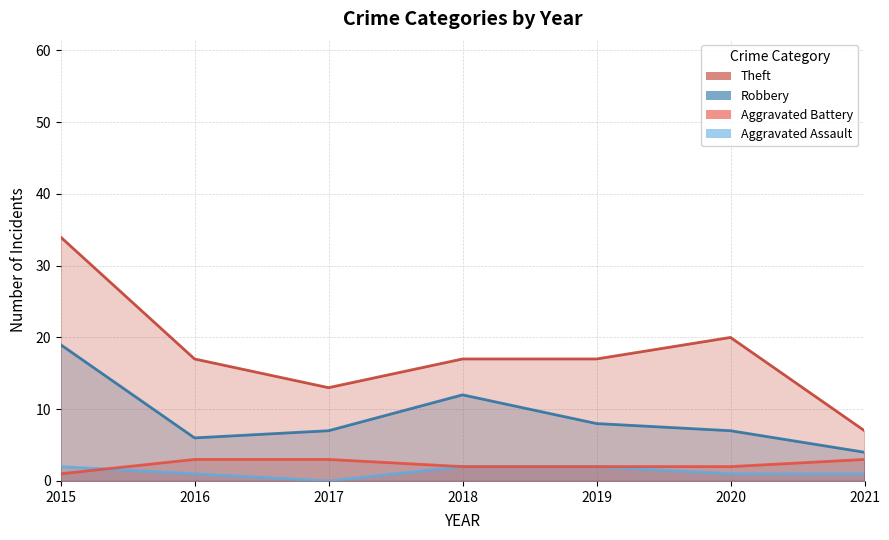

Is the value of Aggravated Battery at 2016 greater than the value of Theft at 2021?

No